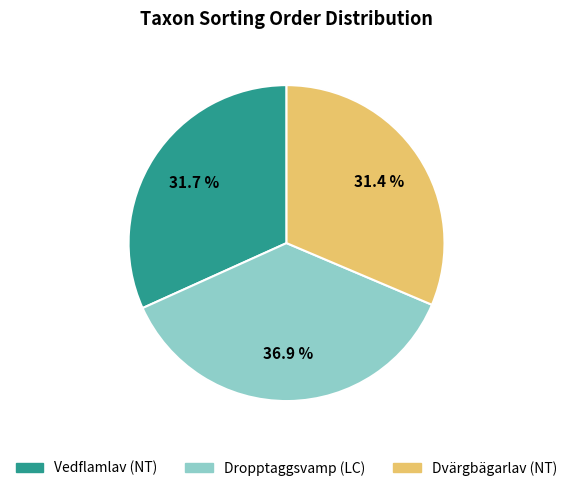

Does Vedflamlav (NT) account for over 50% of the chart?

No